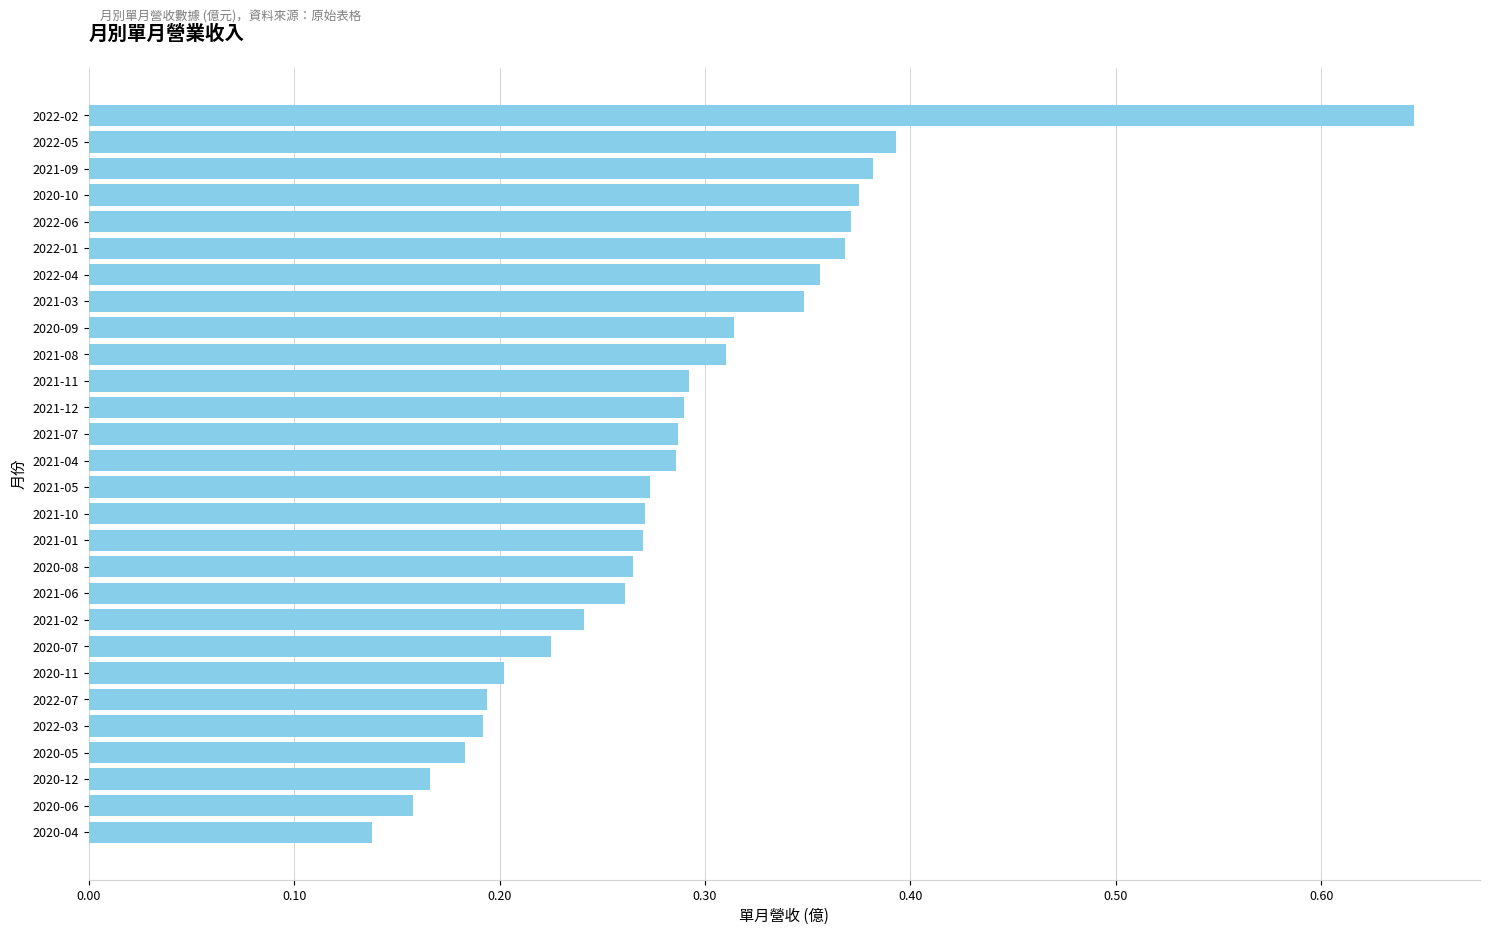

Are the bars grouped side by side (vs. stacked)?

No